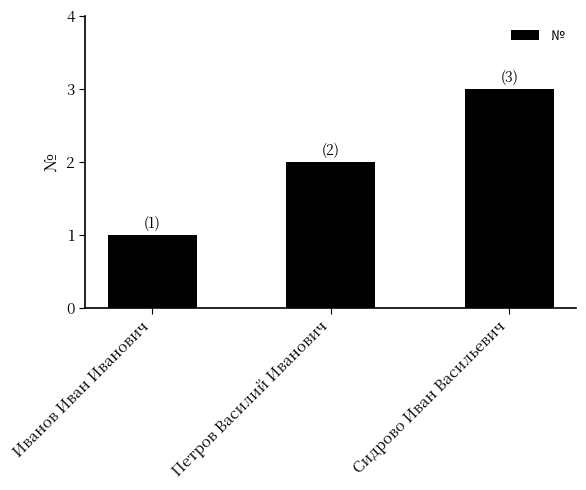

Rank the categories by value from highest to lowest.

Сидрово Иван Васильевич, Петров Василий Иванович, Иванов Иван Иванович